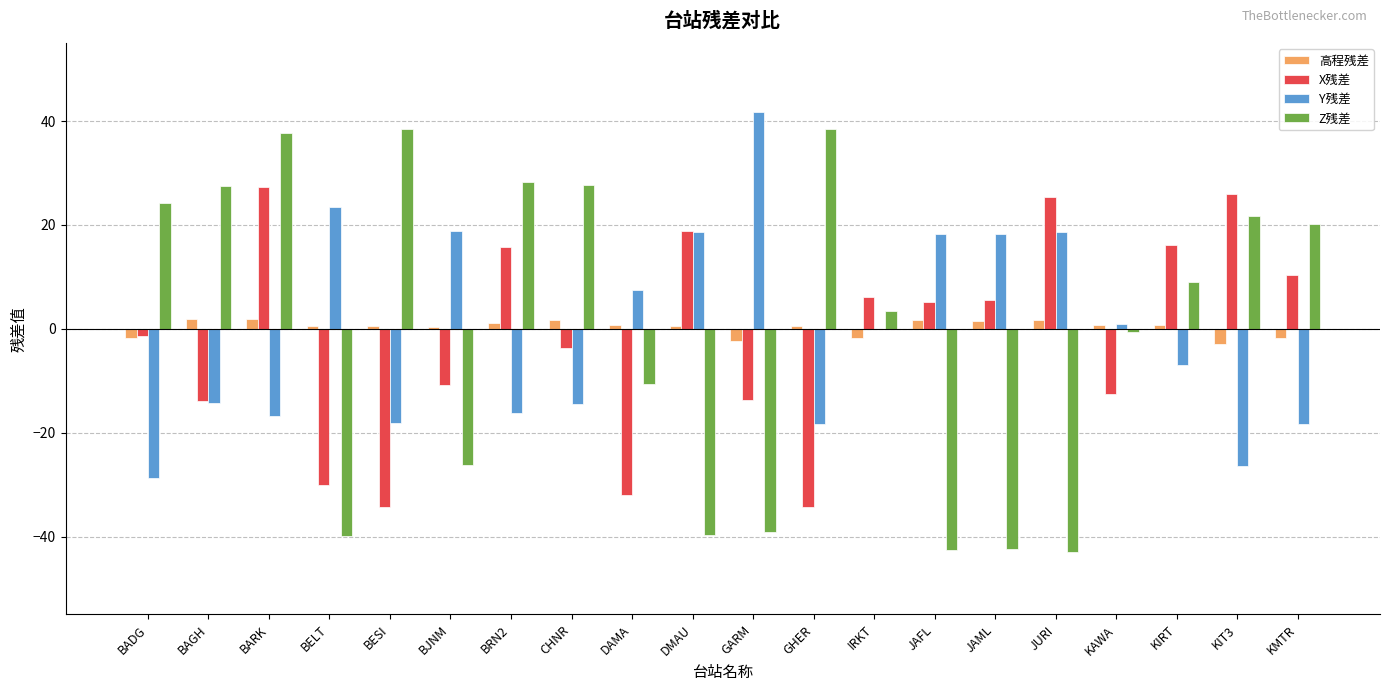

How many groups of bars are there?

20